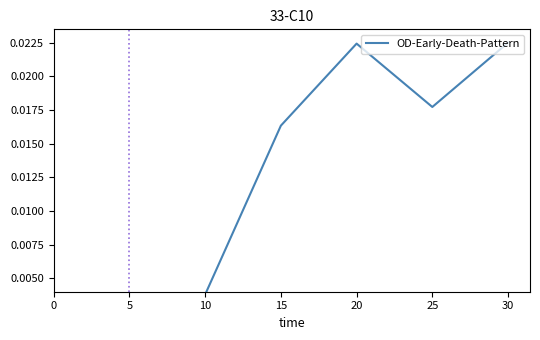

True or false: the data shows 0.0 at 25.

False